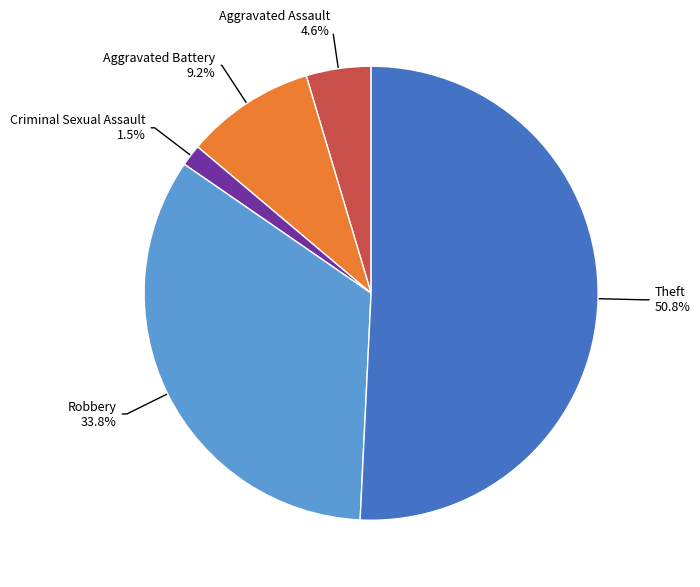

Is there any slice that represents more than half of the pie?

Yes